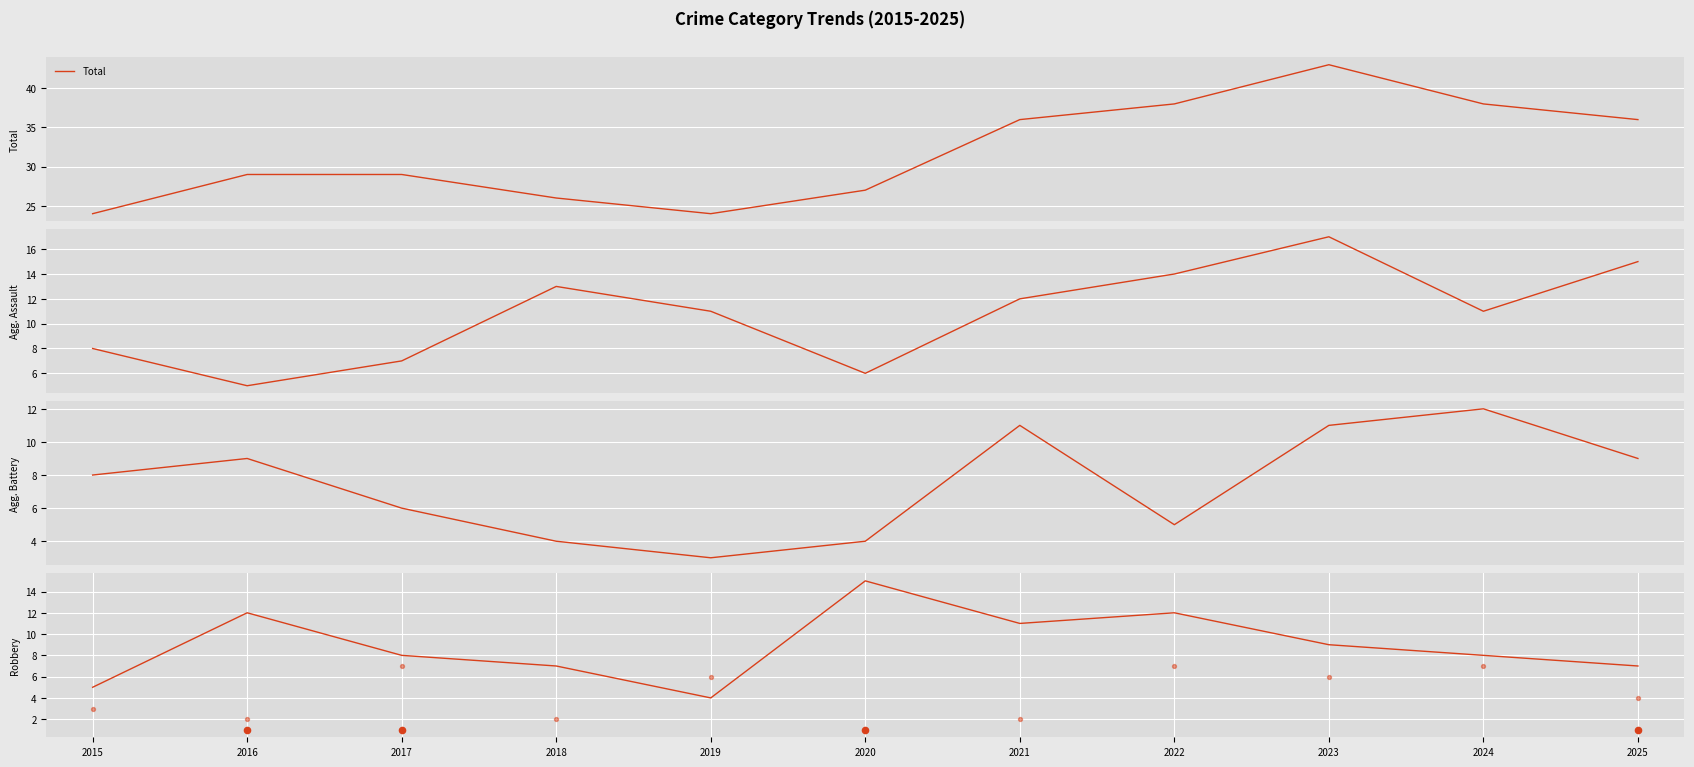

What is the total value across all series at 2015?

48